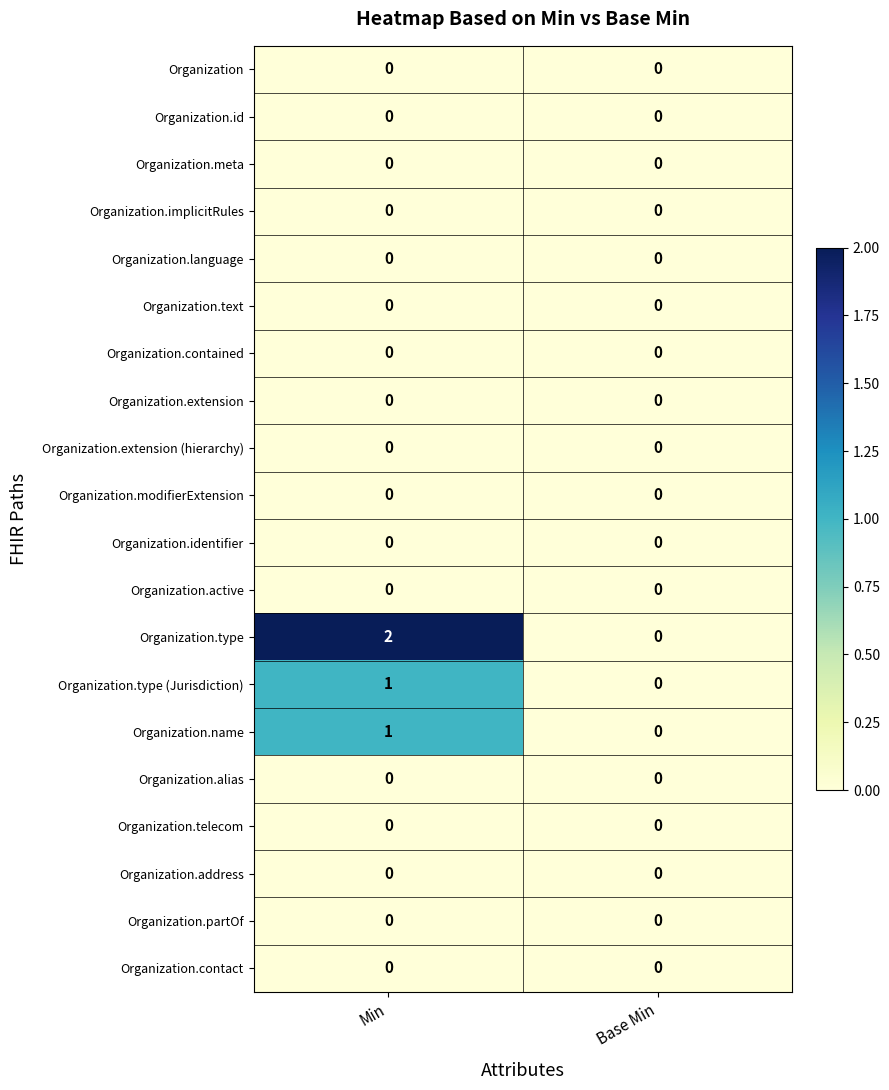

Which series changed the most between Min and Base Min?

Organization.type